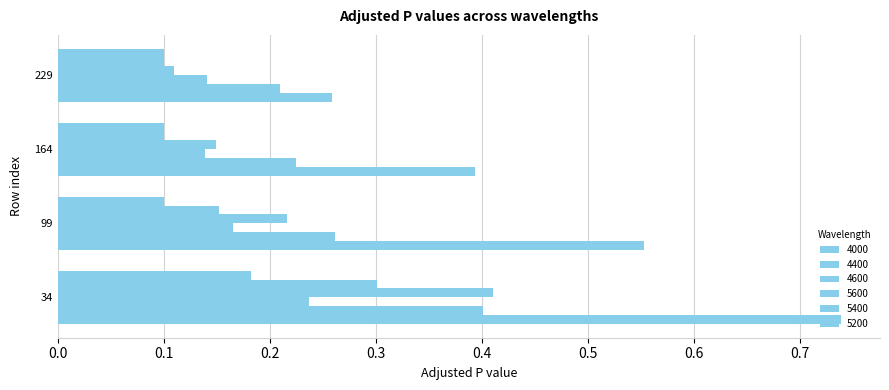

The 4400 series shows 0.3 at 164. True or false?

False